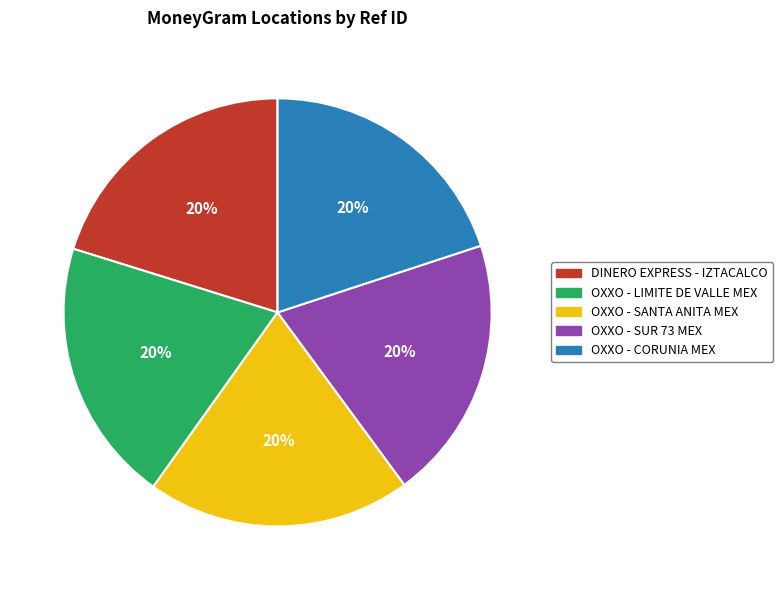

Is there a majority slice in this chart?

No